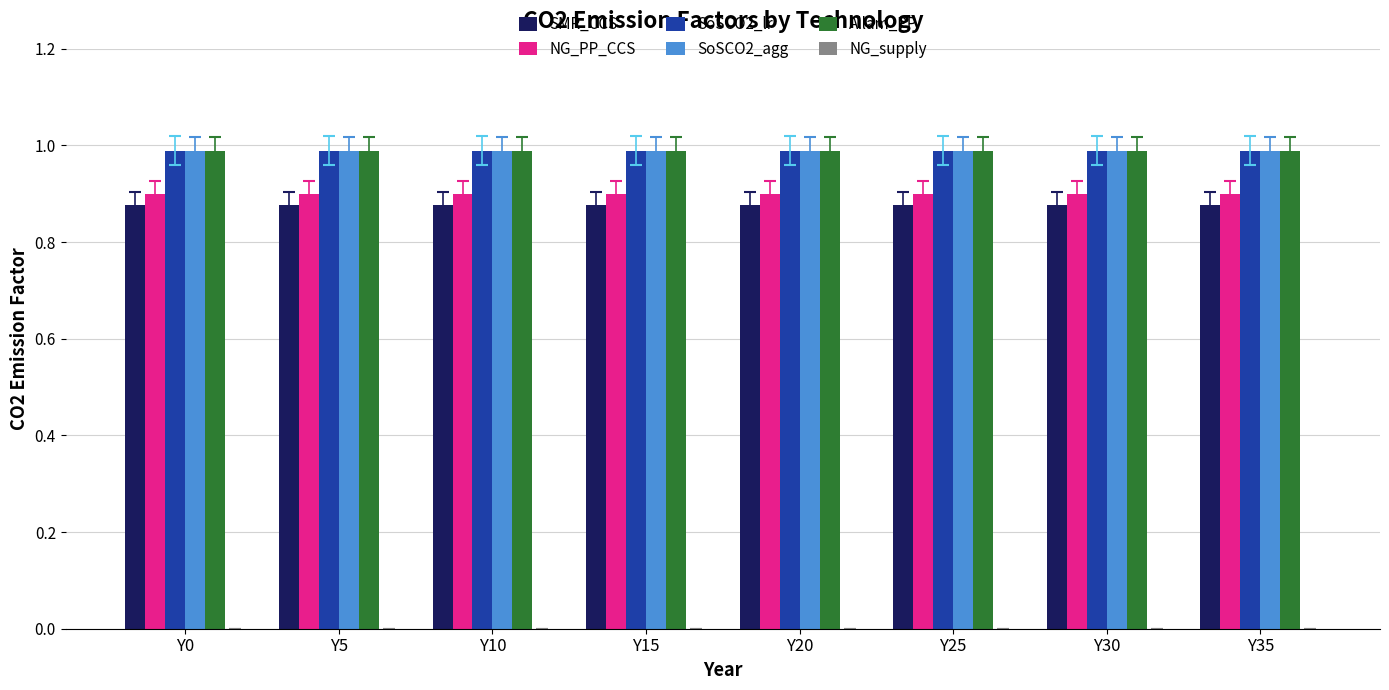

What is the sum of the SoSCO2_agg values at Y25 and Y0?

2.0